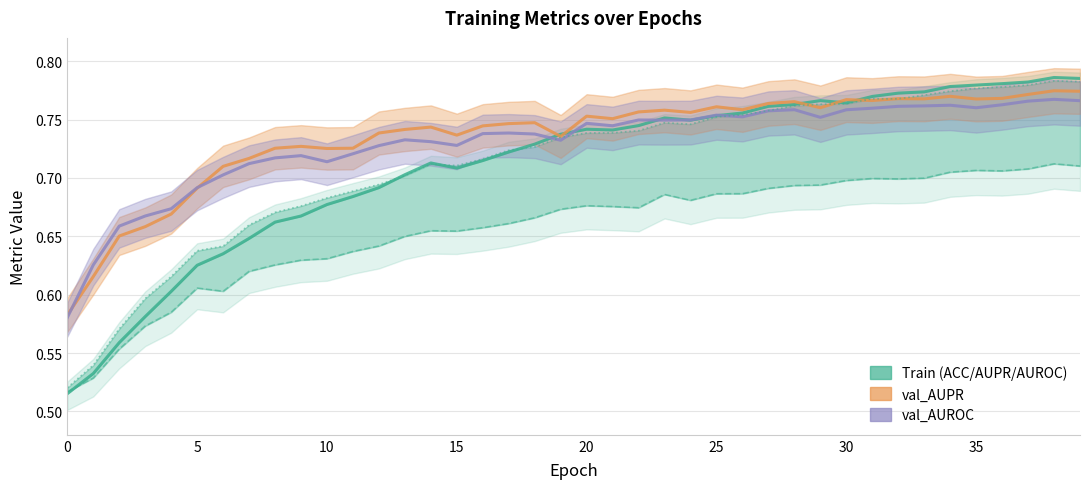

What is the spread (max minus min) of values at 10?

0.1